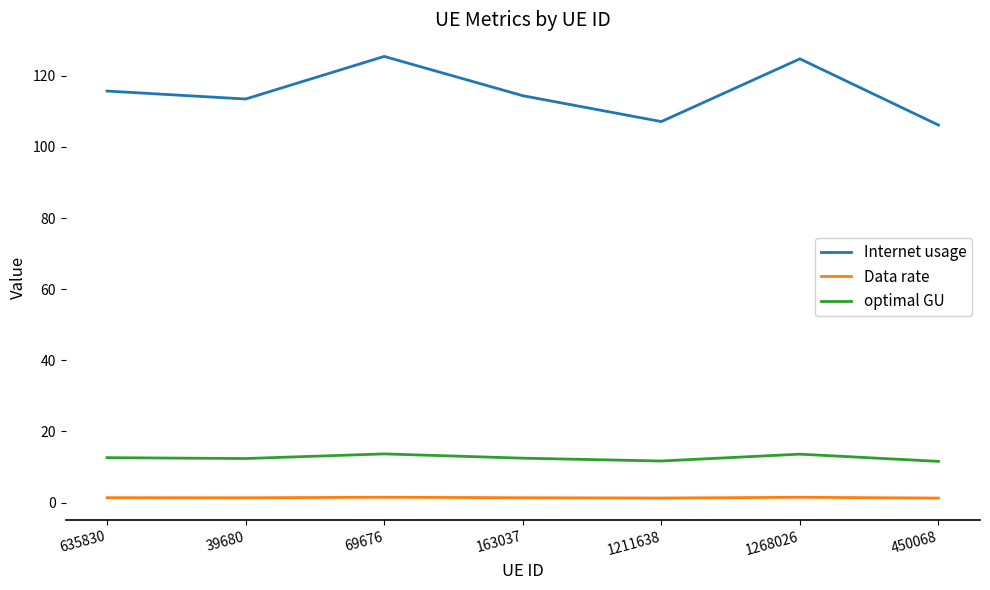

How many lines are shown in the chart?

3